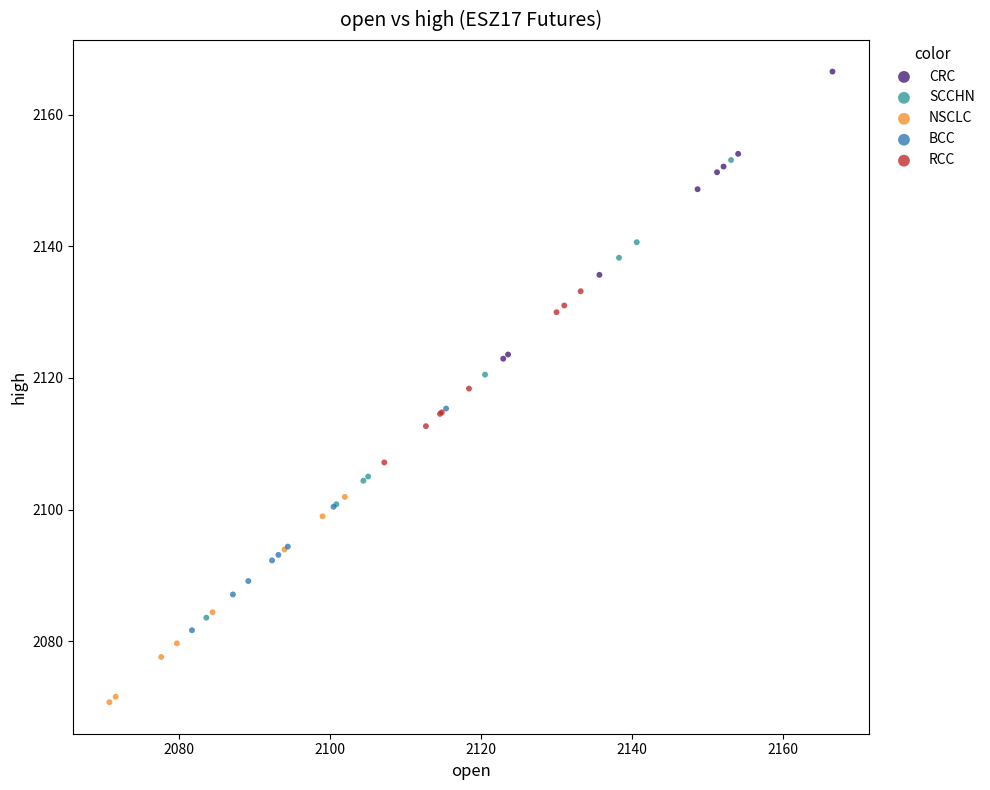

Which series reaches the maximum Y coordinate?

CRC